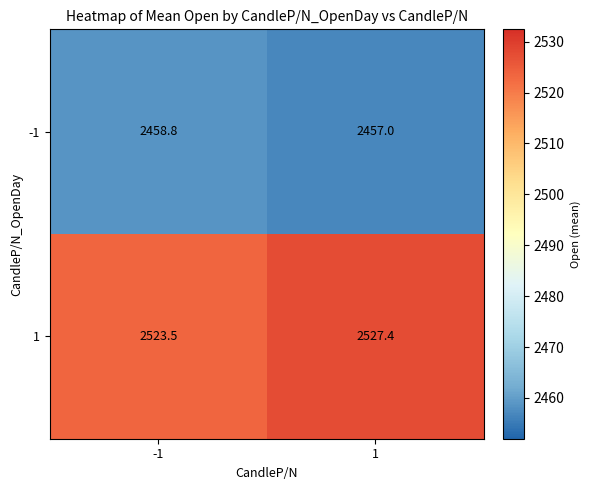

The value of -1 at -1 is 2458.8. True or false?

True